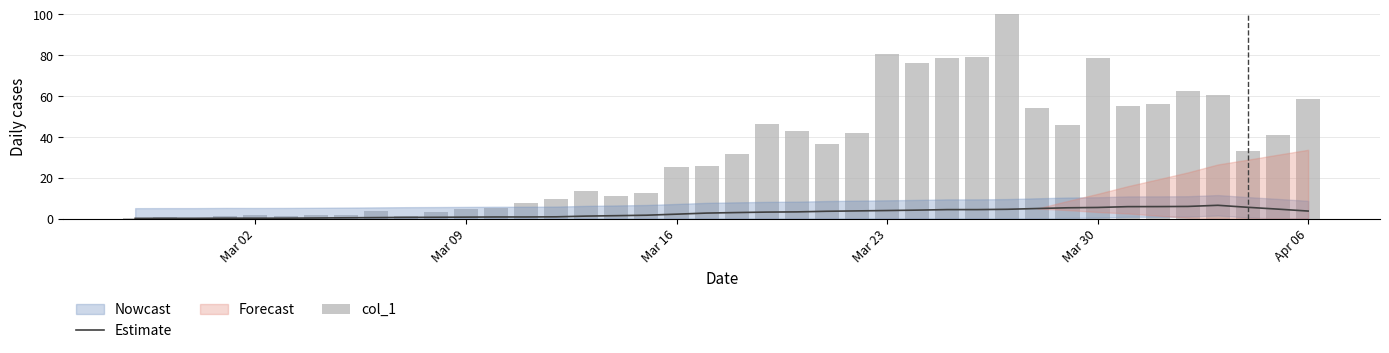

What is the maximum value for Estimate?

6.5